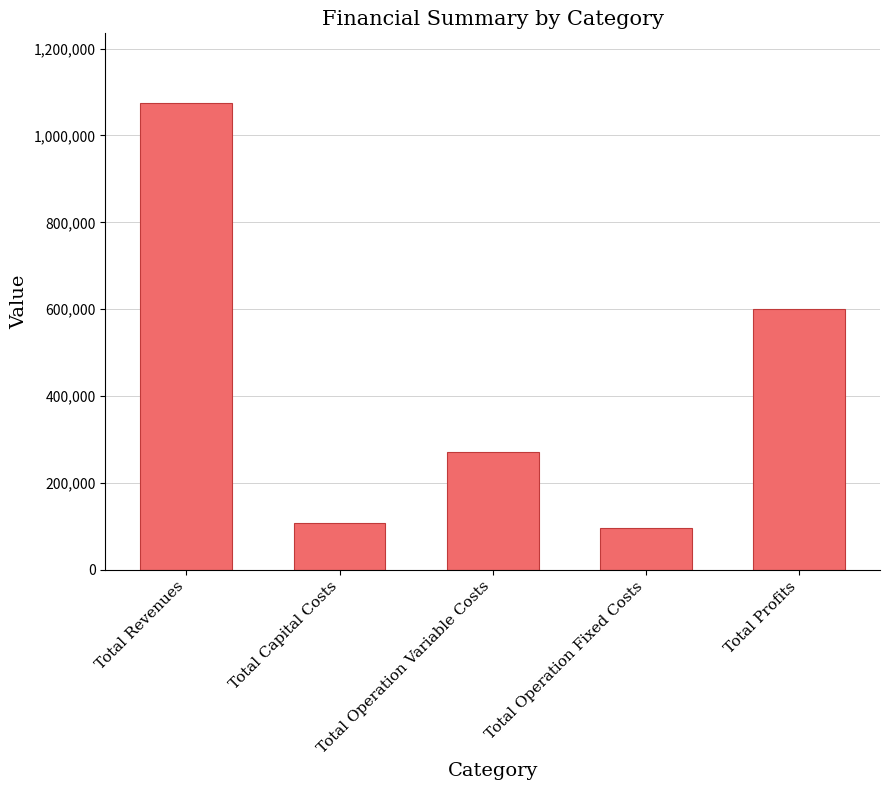

What is the change in value from Total Capital Costs to Total Operation Variable Costs?

+161690.2